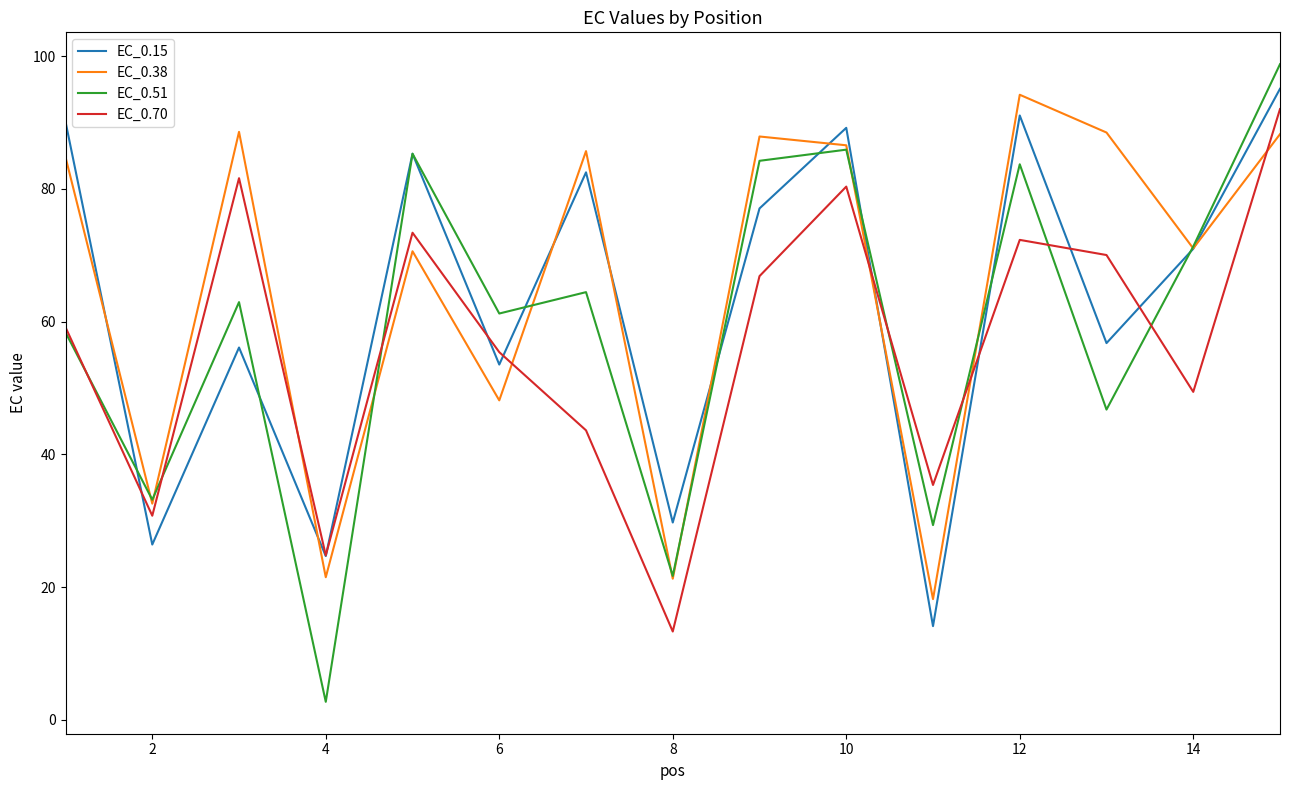

What is the maximum value shown in the chart?

98.8